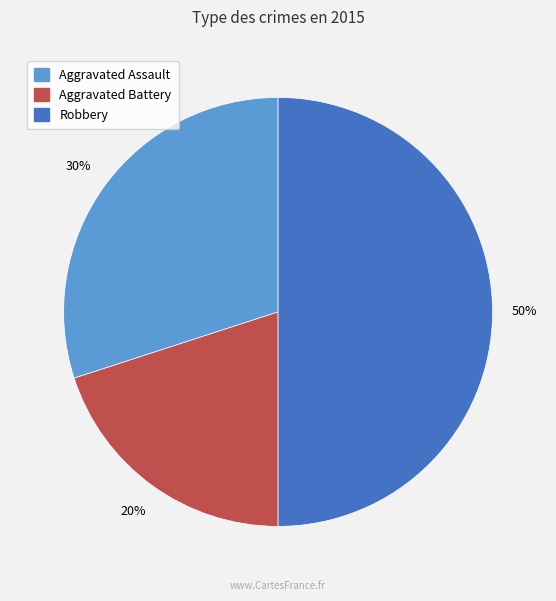

To the nearest percent, what is the combined percentage of Aggravated Battery and Aggravated Assault?

50%